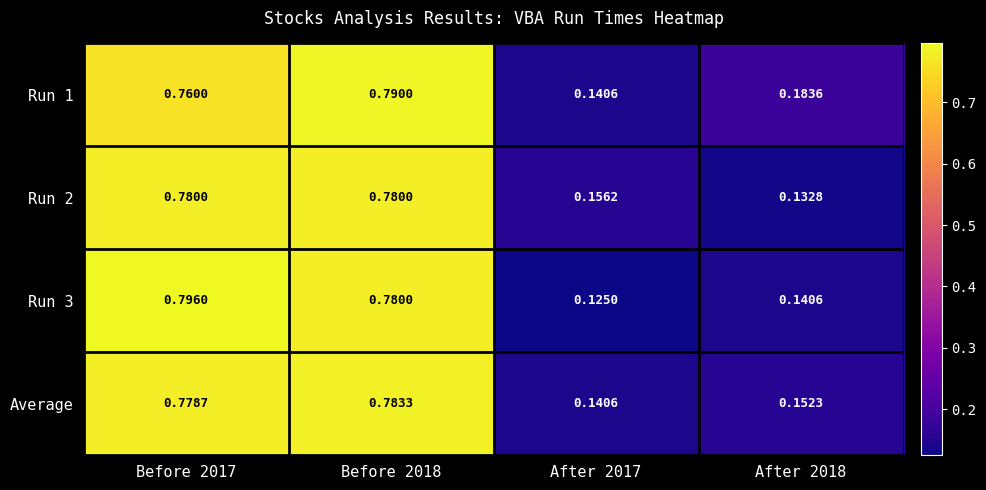

Is the value of Run 1 at After 2018 greater than the value of Run 2 at Before 2018?

No